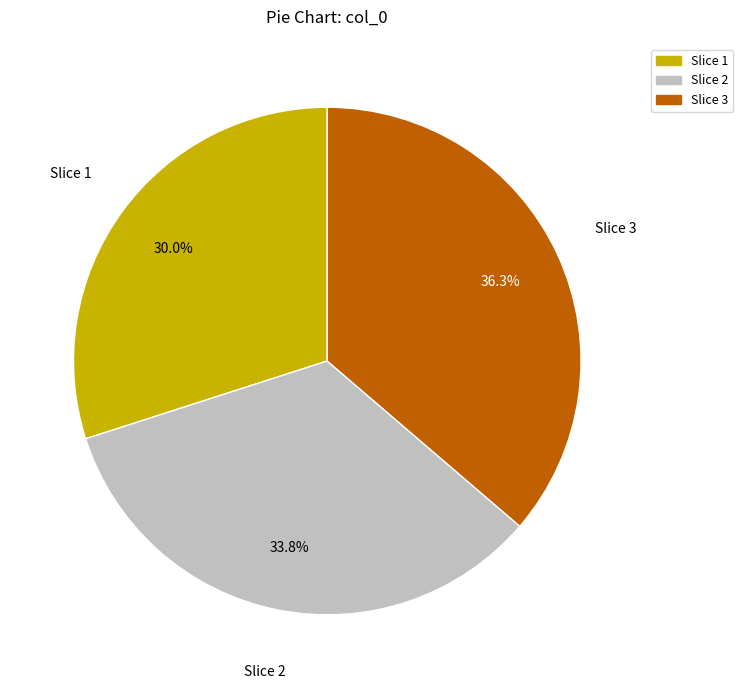

What is the largest slice in the pie chart?

Slice 3